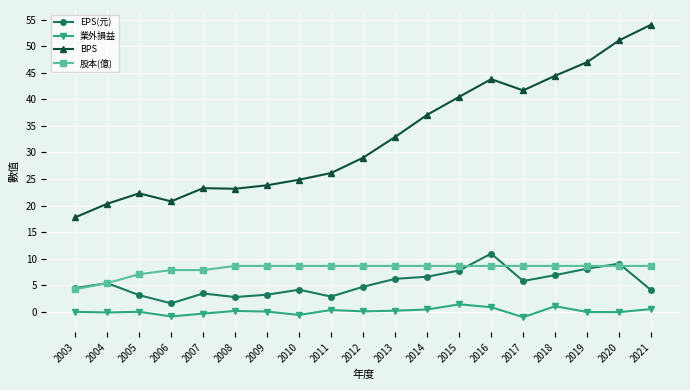

What is the value of the BPS point at the 6th from the left?

23.2